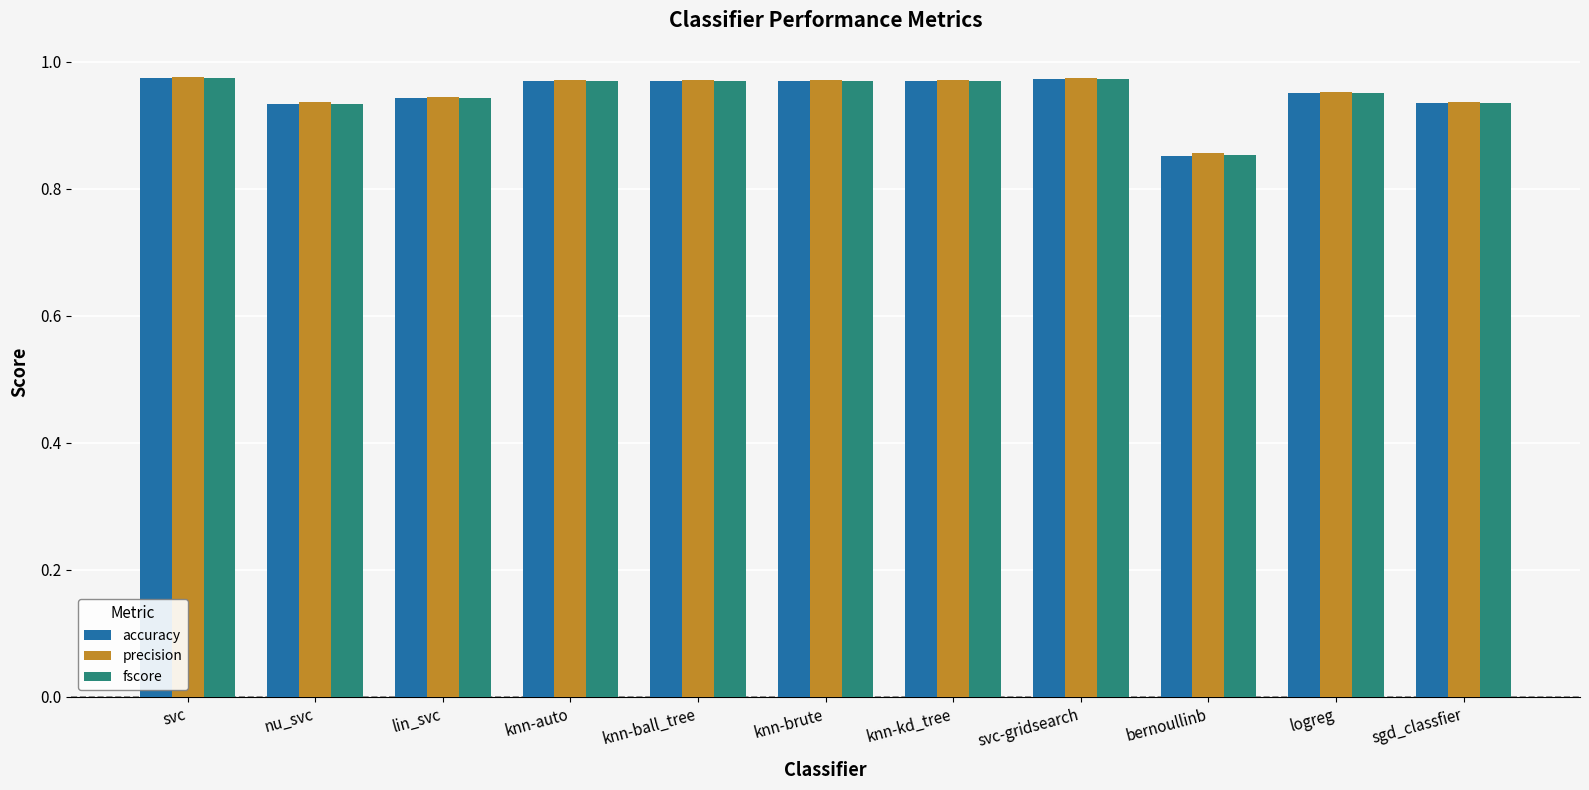

At how many categories does at least one series exceed 0?

11